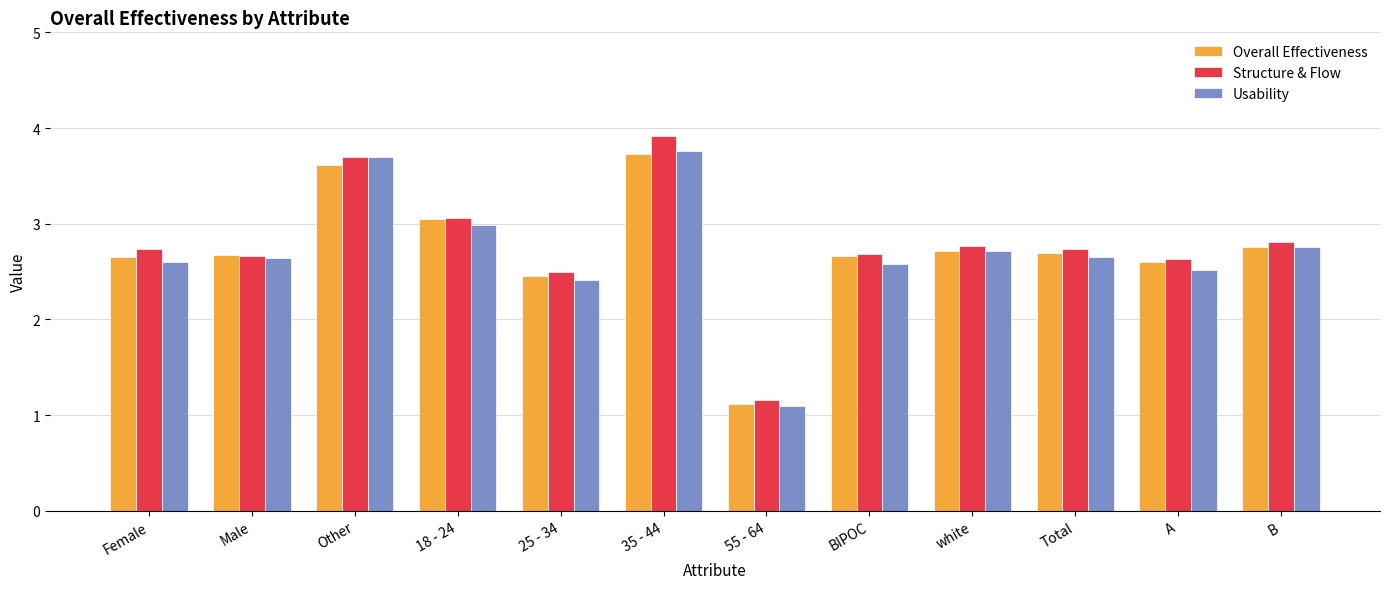

What is the total value across all series at B?

8.3